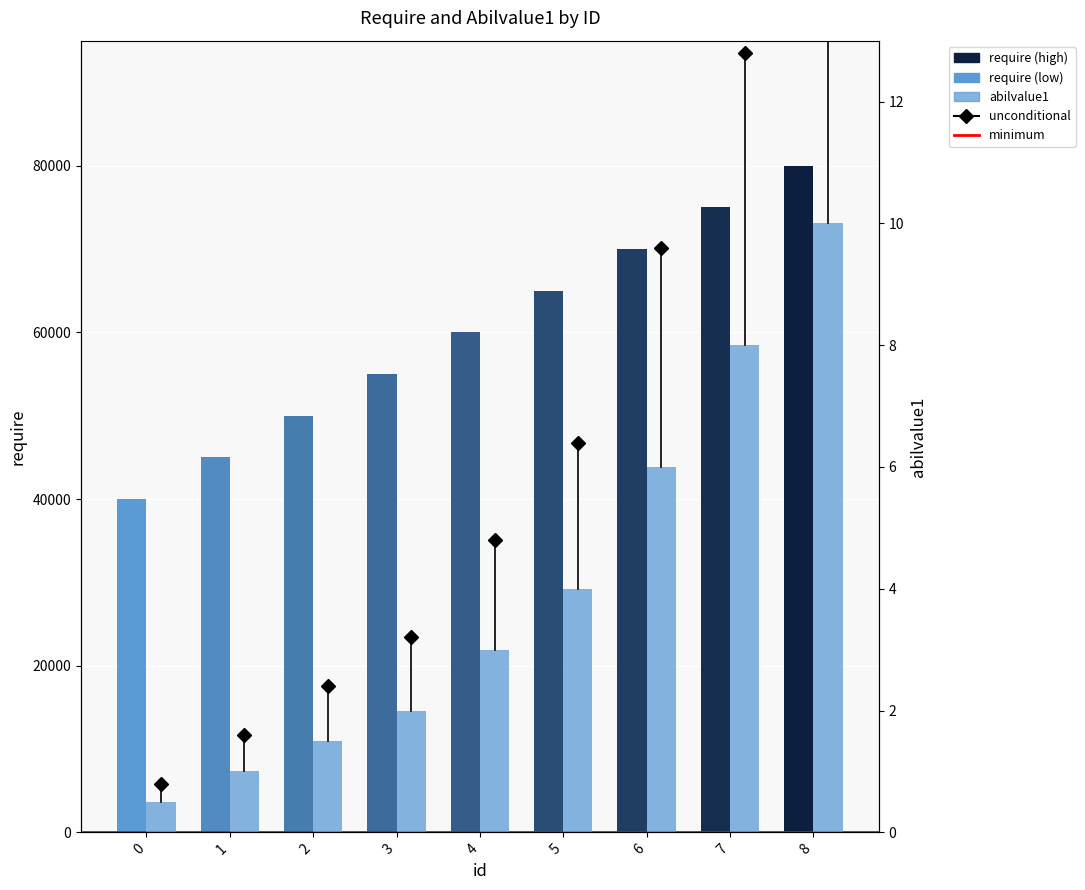

At how many categories does at least one series exceed 12361?

9